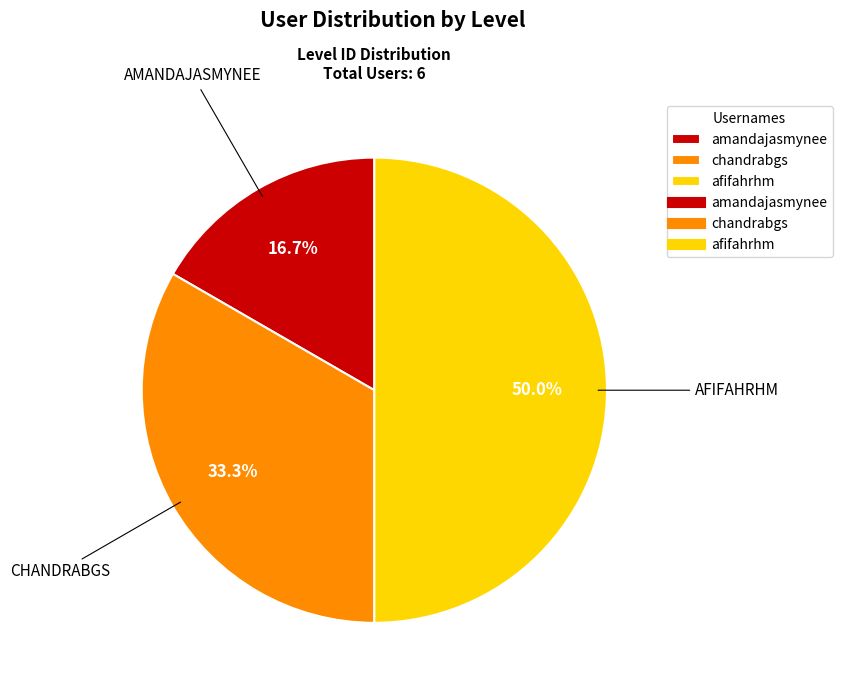

How many segments does this pie chart have?

3